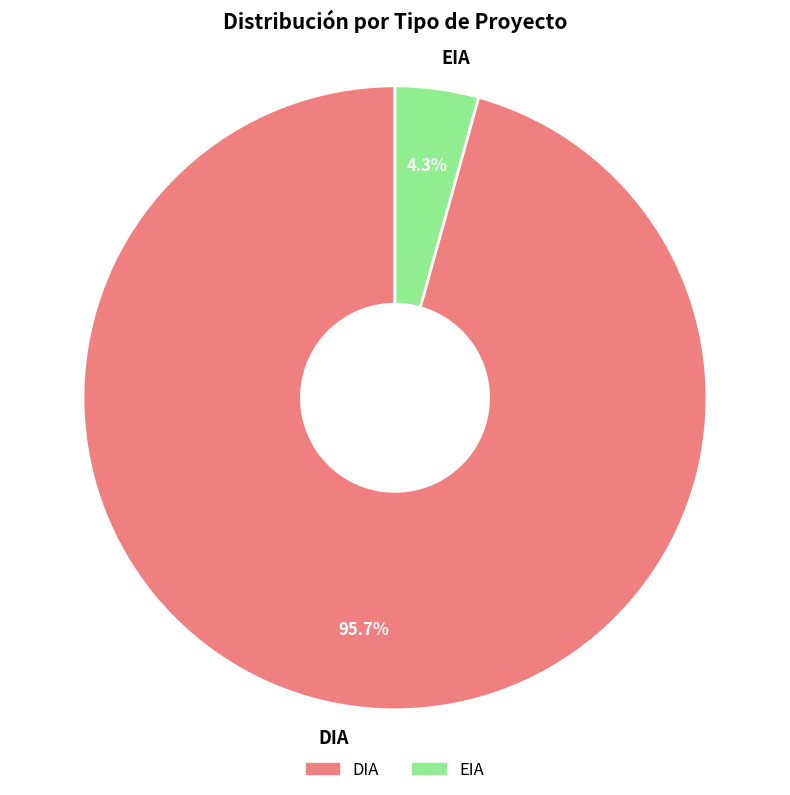

What is the majority slice?

DIA